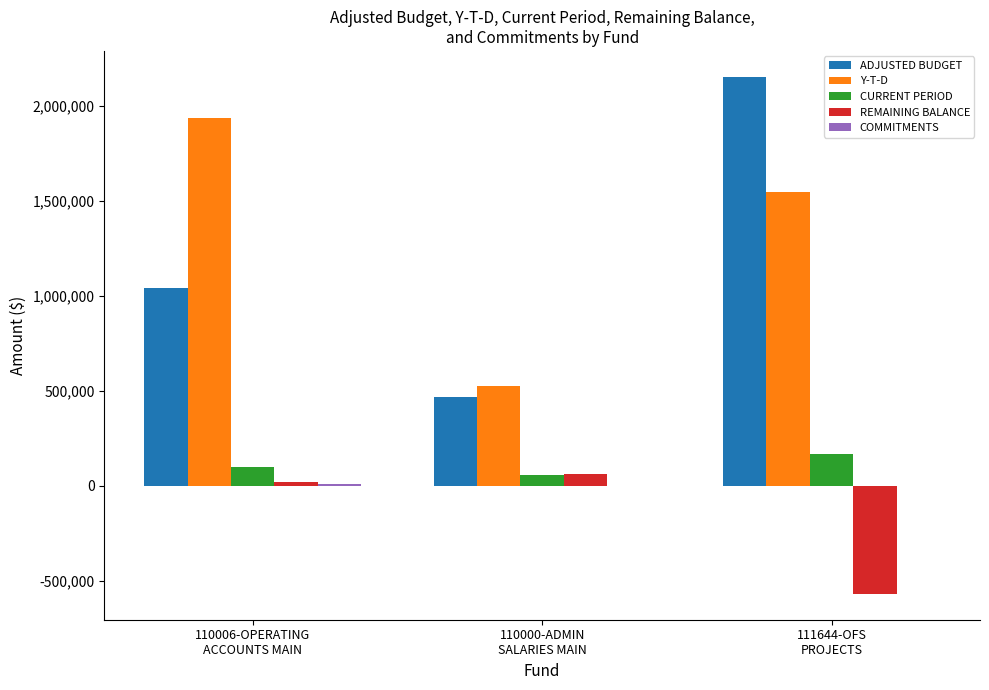

What is the sum of all REMAINING BALANCE values?

-487438.9